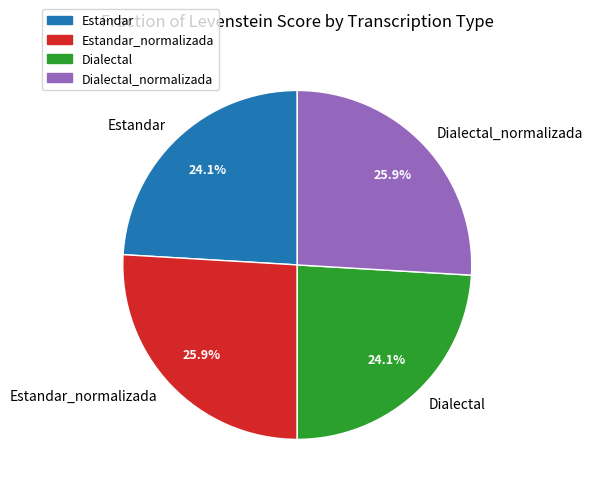

What is the ratio of the value at Dialectal_normalizada to the value at Dialectal?

1.1